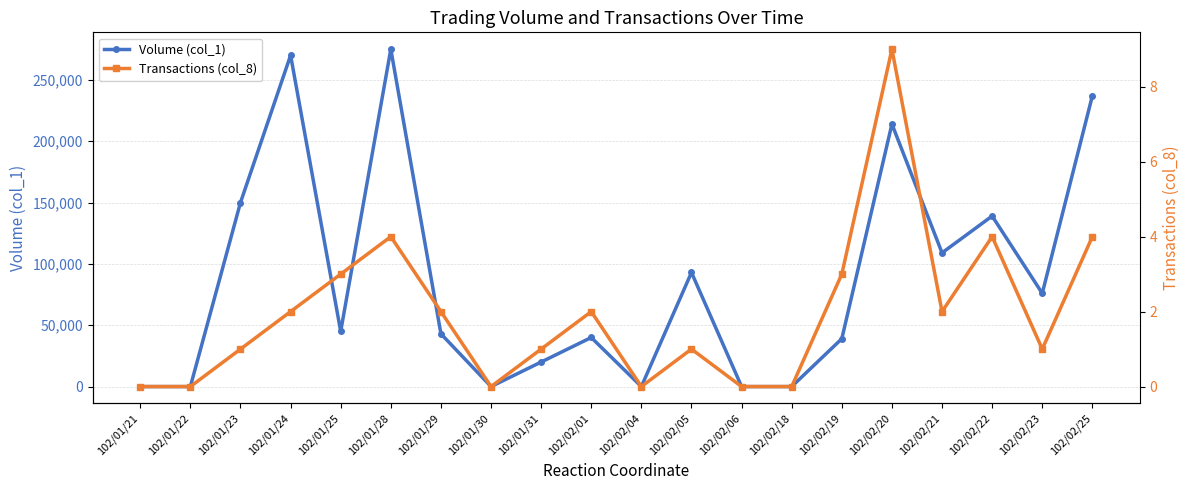

Reading left to right, extract all data points from this chart.

Volume (col_1): 0	0	150000	270000	45000	275000	43000	0	20000	40000	0	93000	0	0	39000	214000	109000	139000	76000	237000
Transactions (col_8): 0	0	1	2	3	4	2	0	1	2	0	1	0	0	3	9	2	4	1	4